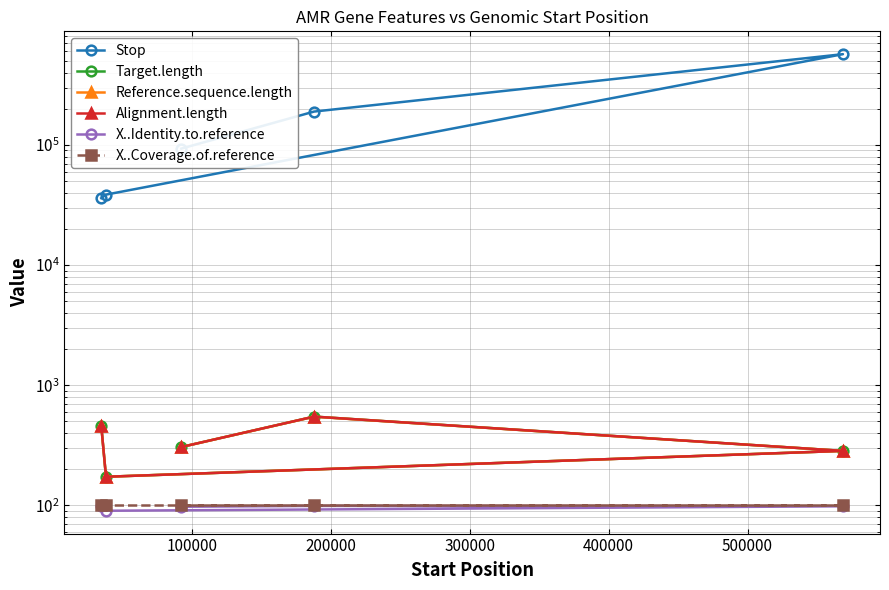

Which has a higher value, 300000 or 100000?

300000